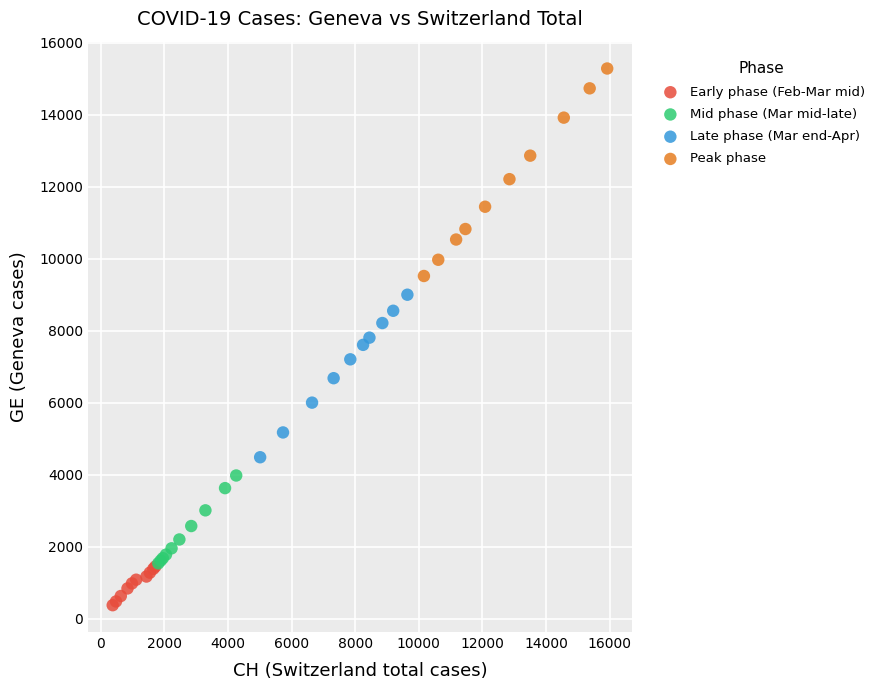

Which series has the largest Y range (max minus min)?

Peak phase